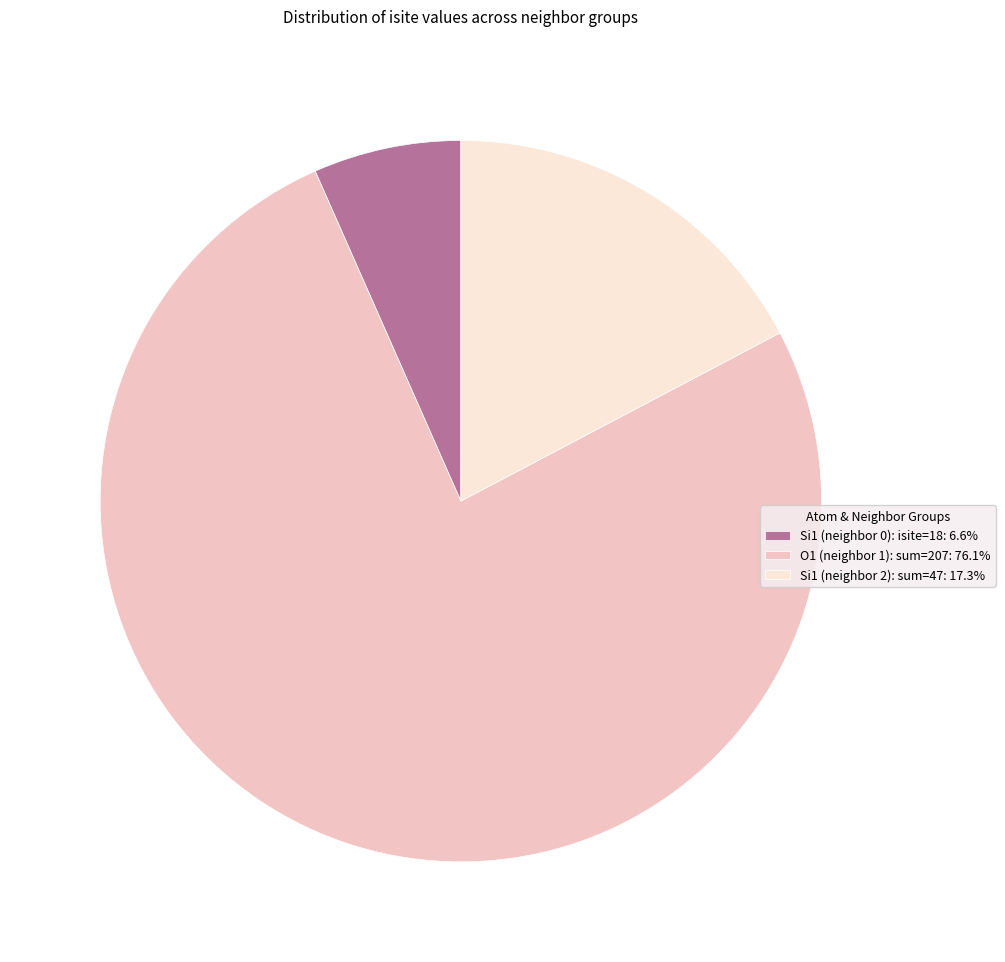

Combined, do O1 (neighbor 1): sum=207: 76.1% and Si1 (neighbor 0): isite=18: 6.6% account for over 50%?

Yes